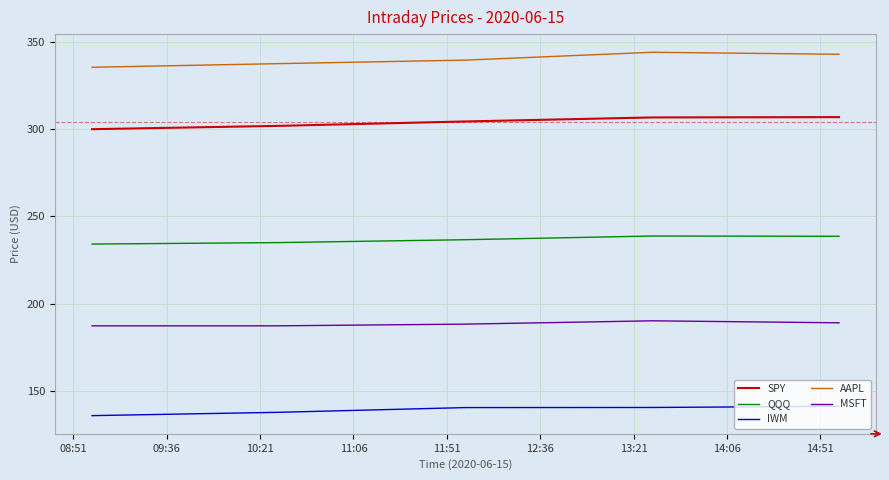

Which series has the widest spread of values?

AAPL